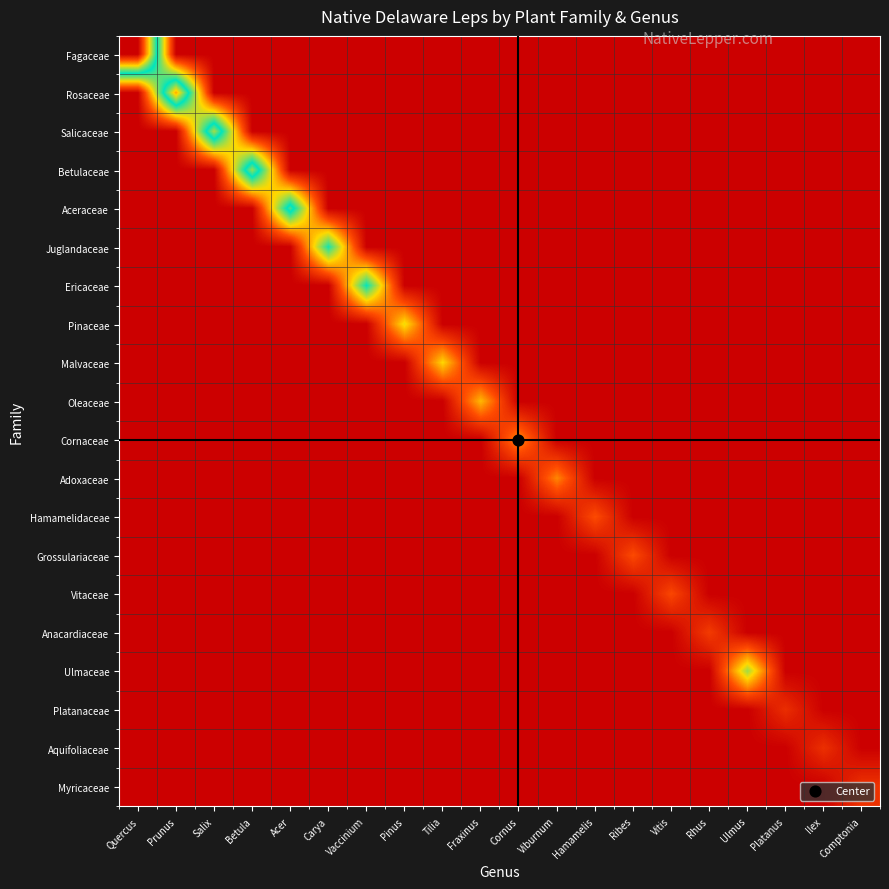

Between Carya and Pinus, which is larger?

Carya